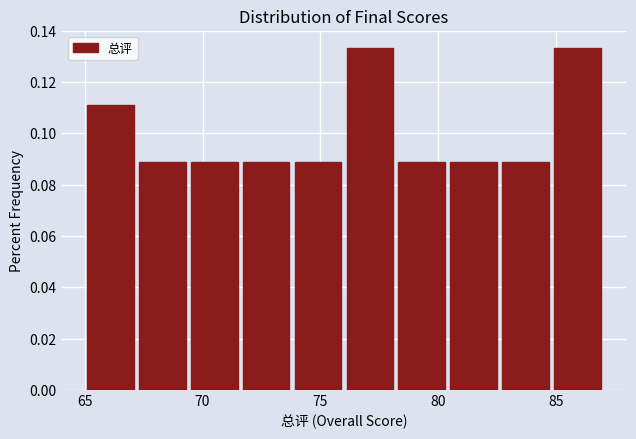

Reading left to right, transcribe this chart: for each bar, give the range it covers on the x-axis and its height. Neither the bar edges nor the heights are printed on the chart, so give them approximately, as read against the axes.

65.0 to 67.2: 0.112
67.2 to 69.4: 0.088
69.4 to 71.6: 0.088
71.6 to 73.8: 0.088
73.8 to 76.0: 0.088
76.0 to 78.2: 0.134
78.2 to 80.4: 0.088
80.4 to 82.6: 0.088
82.6 to 84.8: 0.088
84.8 to 87.0: 0.134